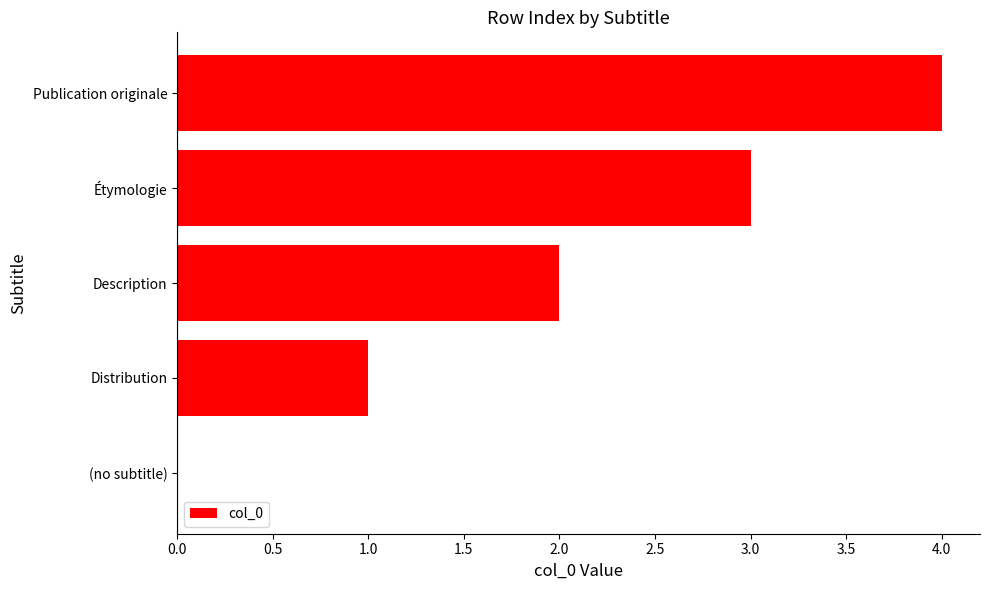

Between (no subtitle) and Publication originale, which is larger?

Publication originale